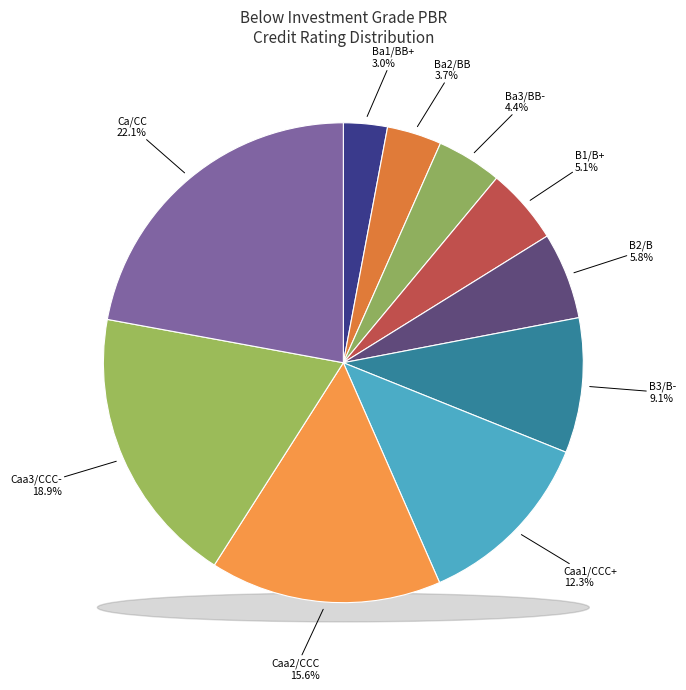

How many slices are in this pie chart?

10